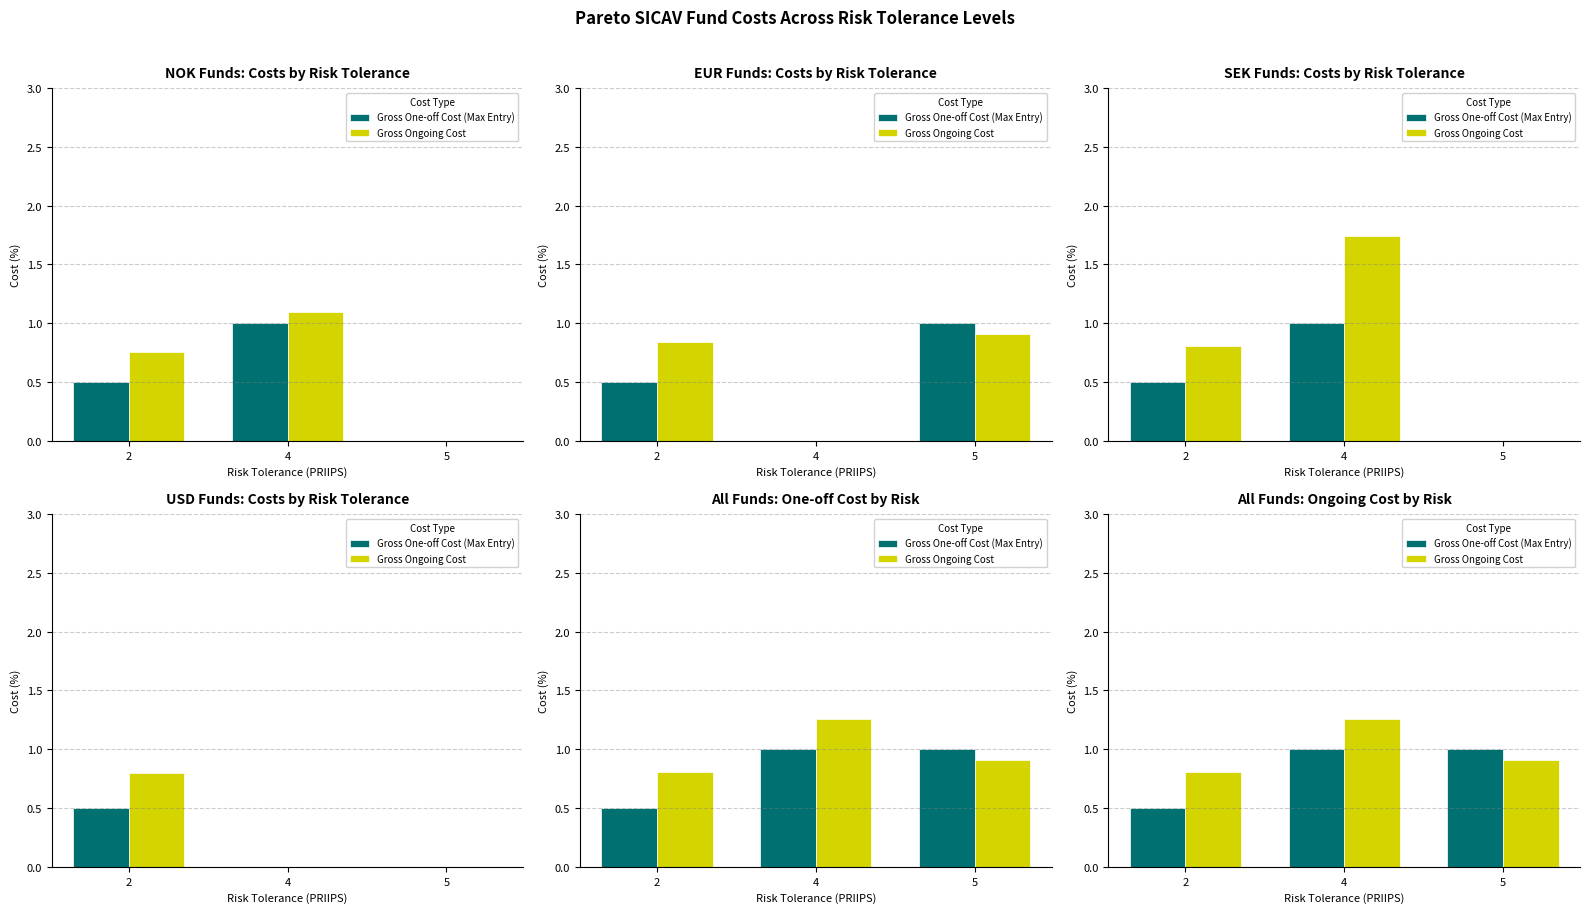

Between 2 and 4, which is larger?

4